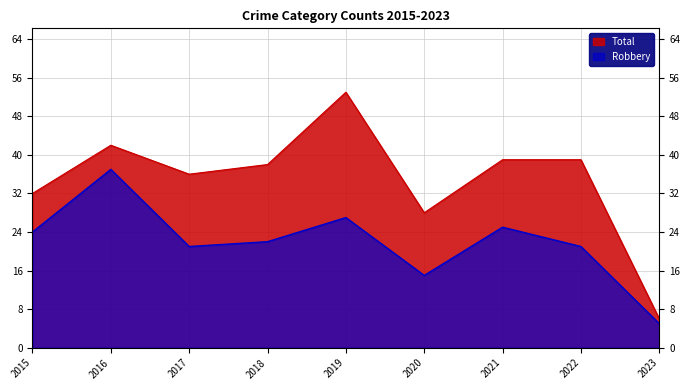

What is the difference between the maximum and minimum values in the Total series?

47